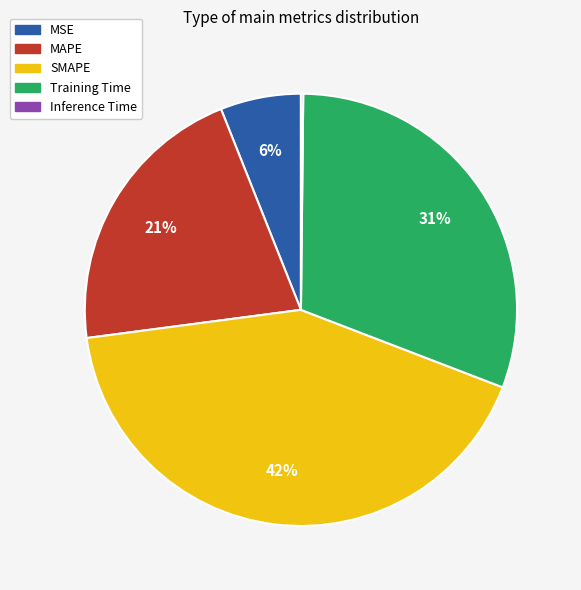

Combined, do Training Time and MAPE account for over 50%?

Yes